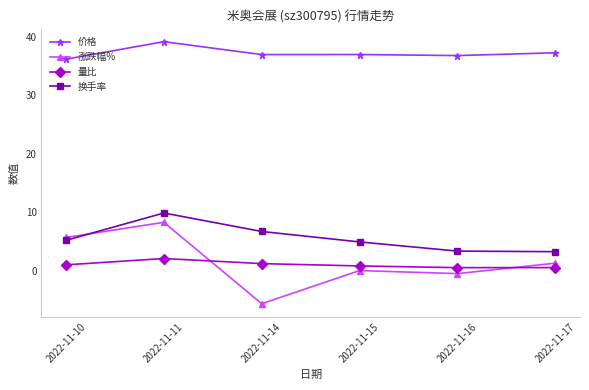

What is the lowest value of the 价格 series?

36.2